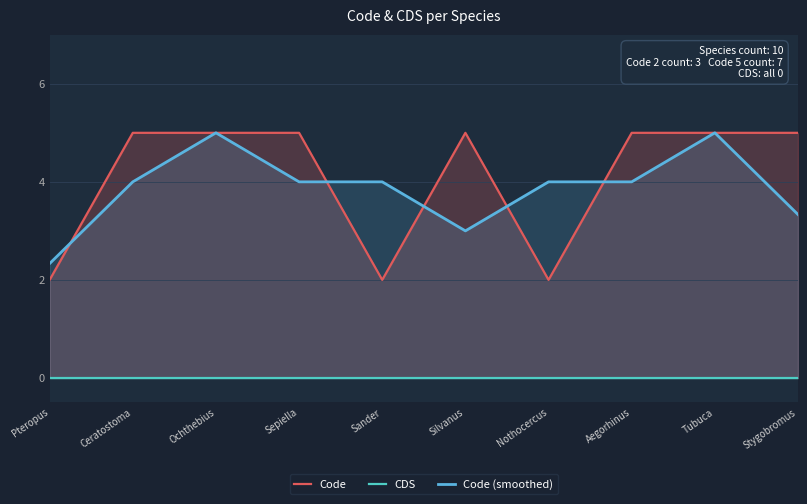

Rank the categories by Code (smoothed) value from lowest to highest.

Pteropus, Silvanus, Stygobromus, Ceratostoma, Sepiella, Sander, Nothocercus, Aegorhinus, Ochthebius, Tubuca